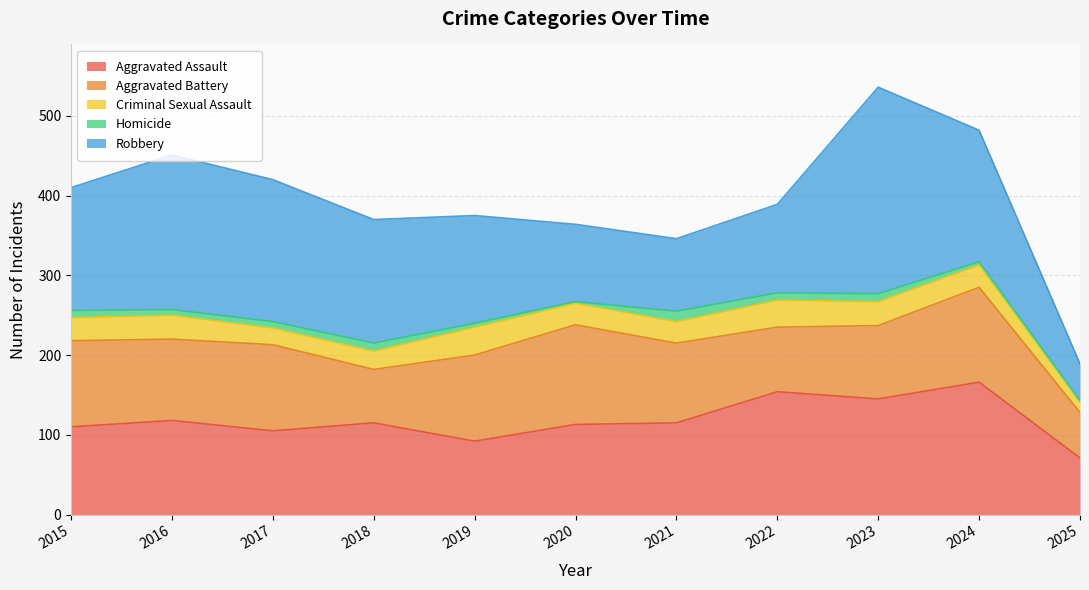

Rank the series at 2017 from lowest to highest value.

Homicide, Criminal Sexual Assault, Aggravated Assault, Aggravated Battery, Robbery